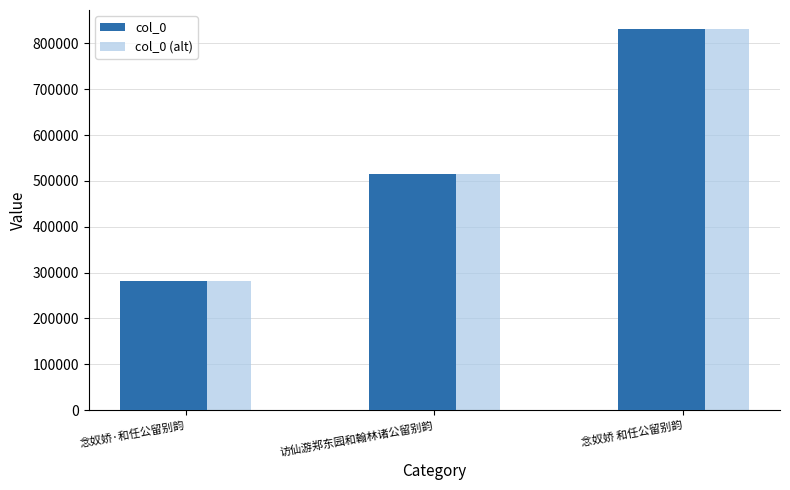

True or false: col_0 (alt) has a value of 281447 at 念奴娇·和任公留别韵.

True